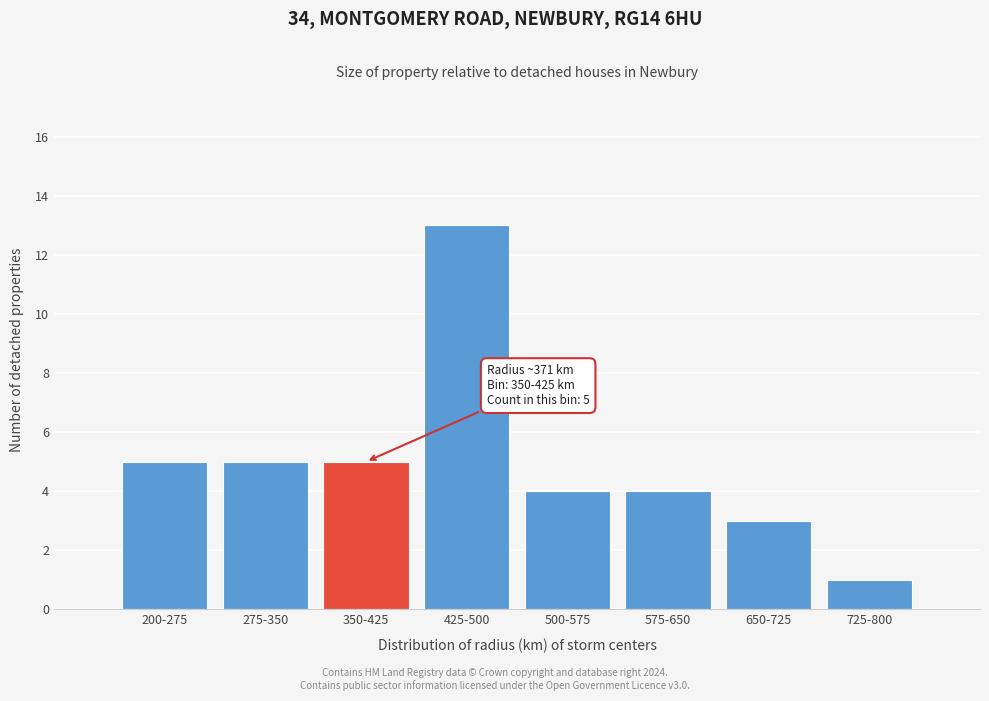

Reading right to left, extract all data points from this chart.

1	3	4	4	13	5	5	5